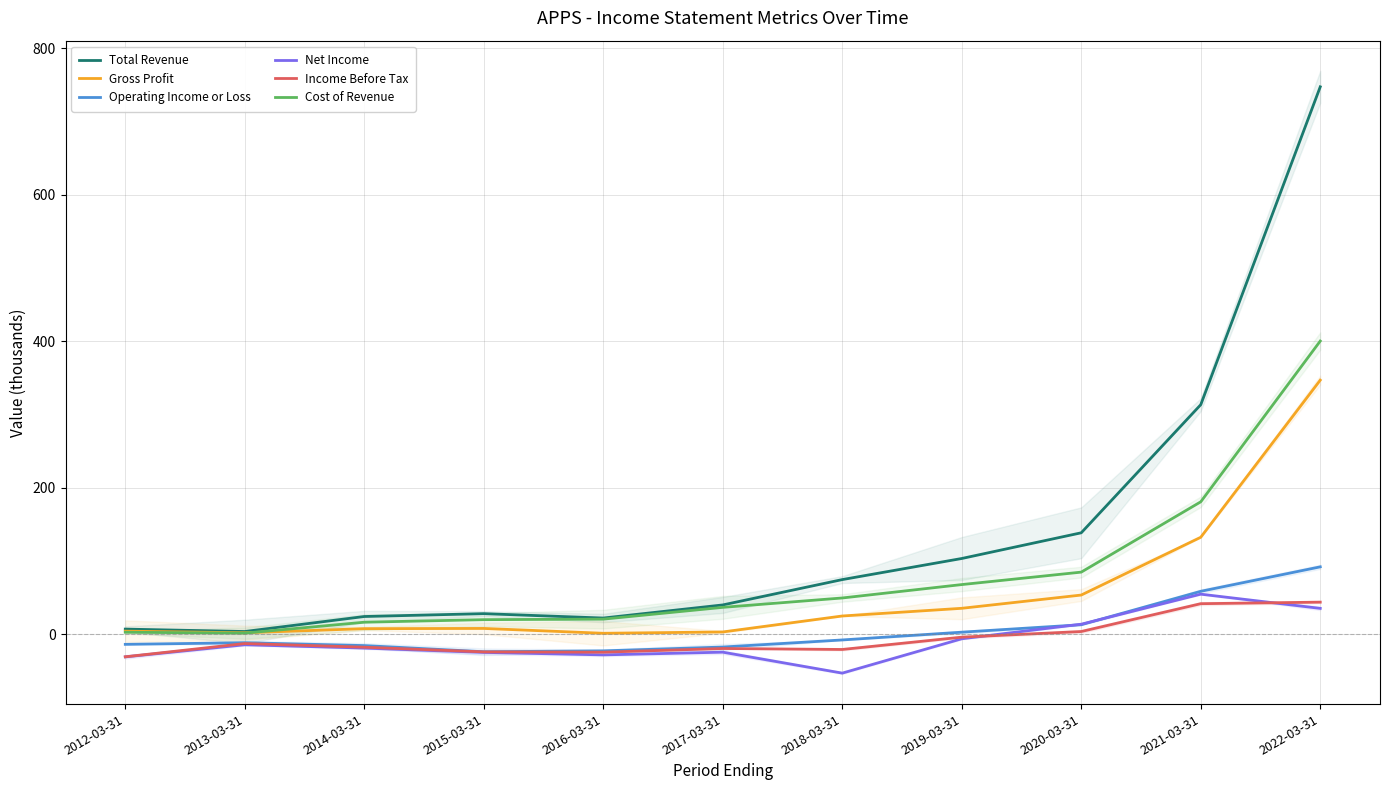

The Income Before Tax series shows 19.7 at 2022-03-31. True or false?

False